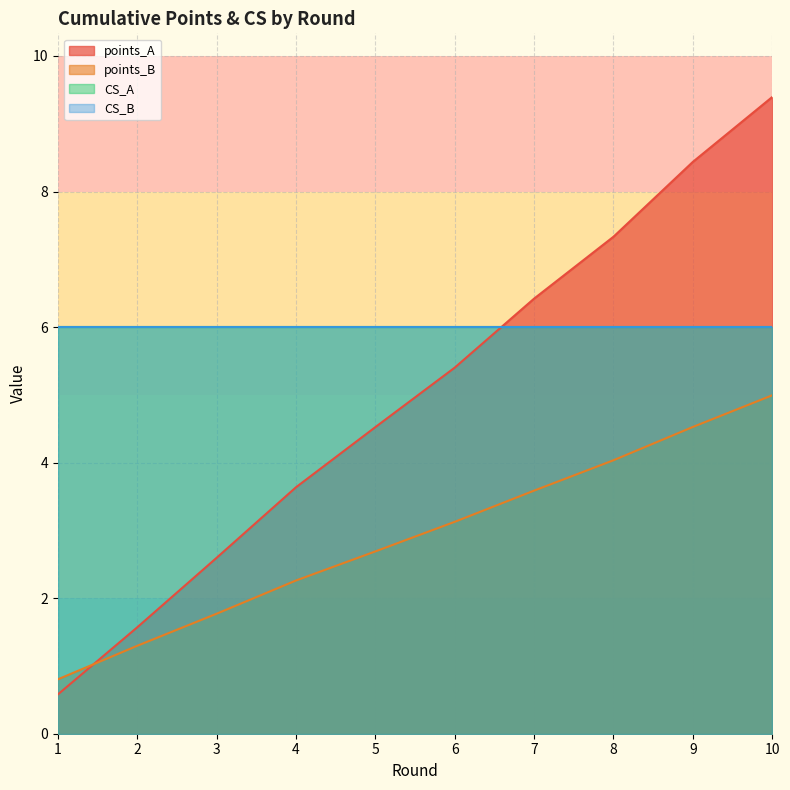

True or false: points_B and points_A cross at least once.

True